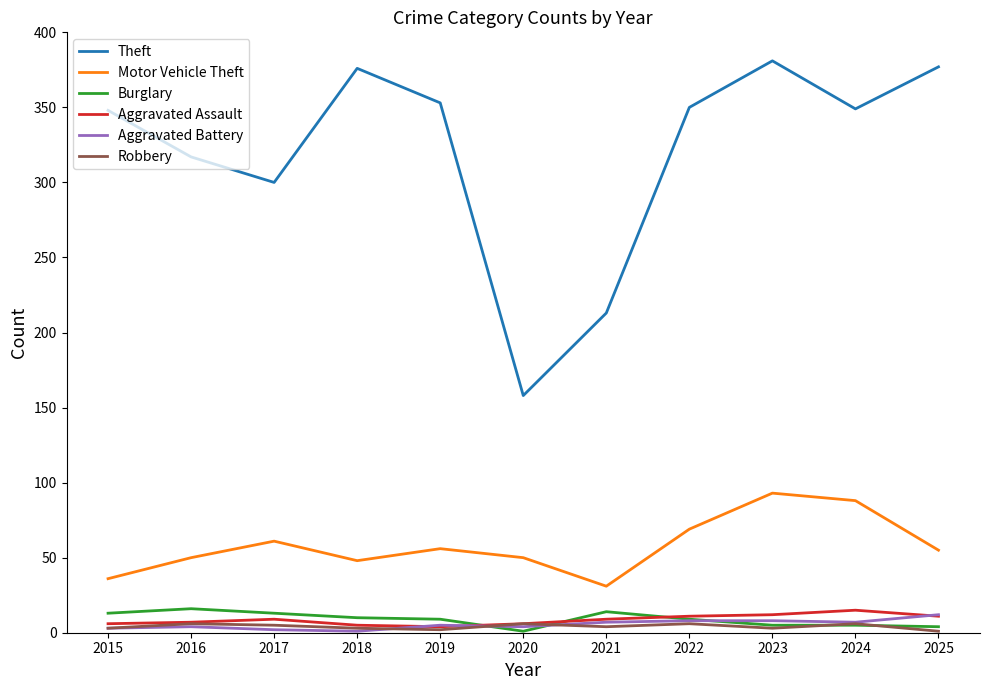

What is the greatest value displayed?

381